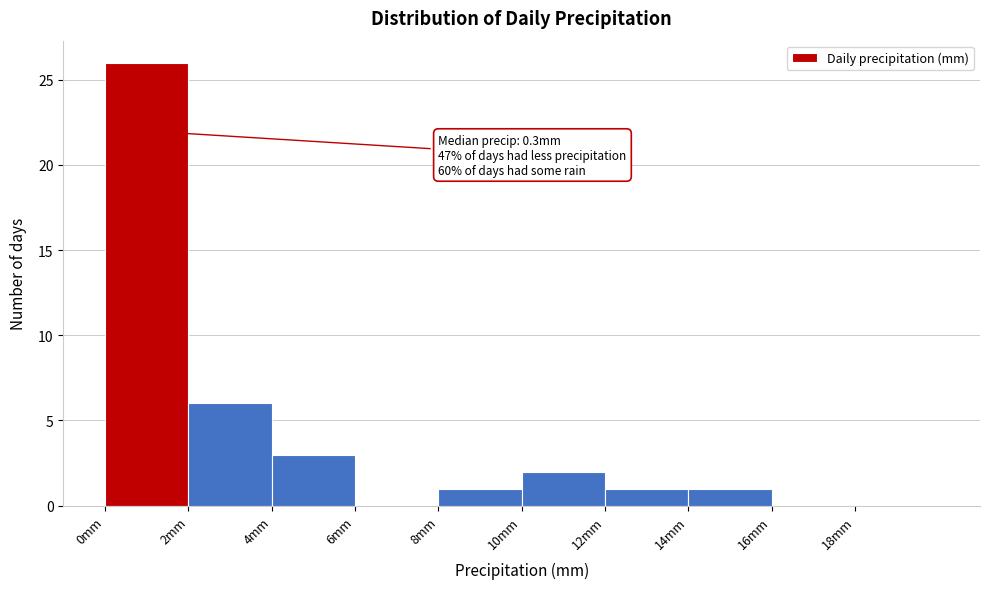

Which range on the x-axis has the tallest bar?

0 to 2